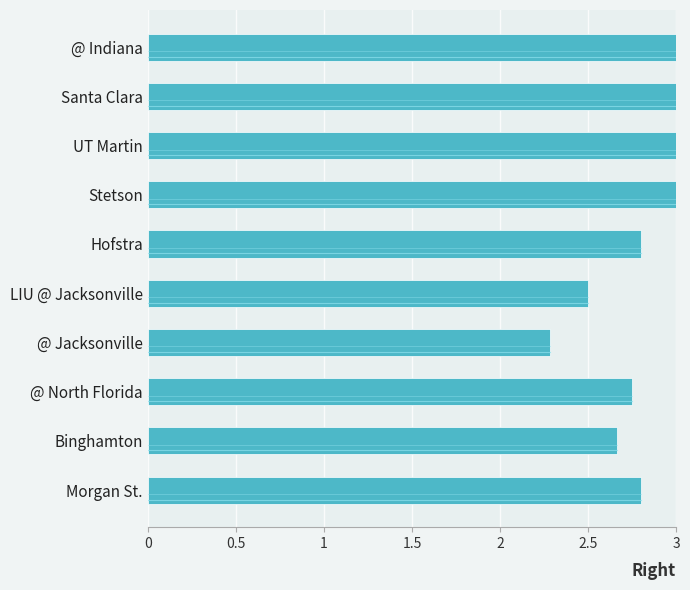

How many bars are there in total?

10